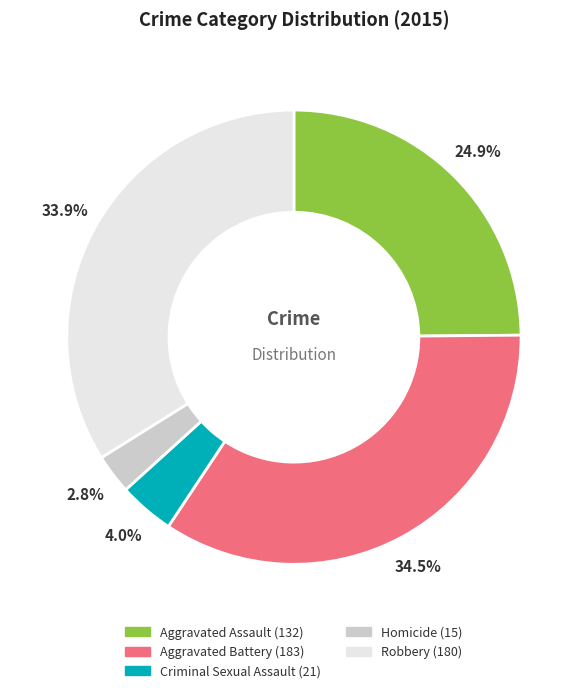

Combined, do Robbery and Aggravated Assault account for over 50%?

Yes